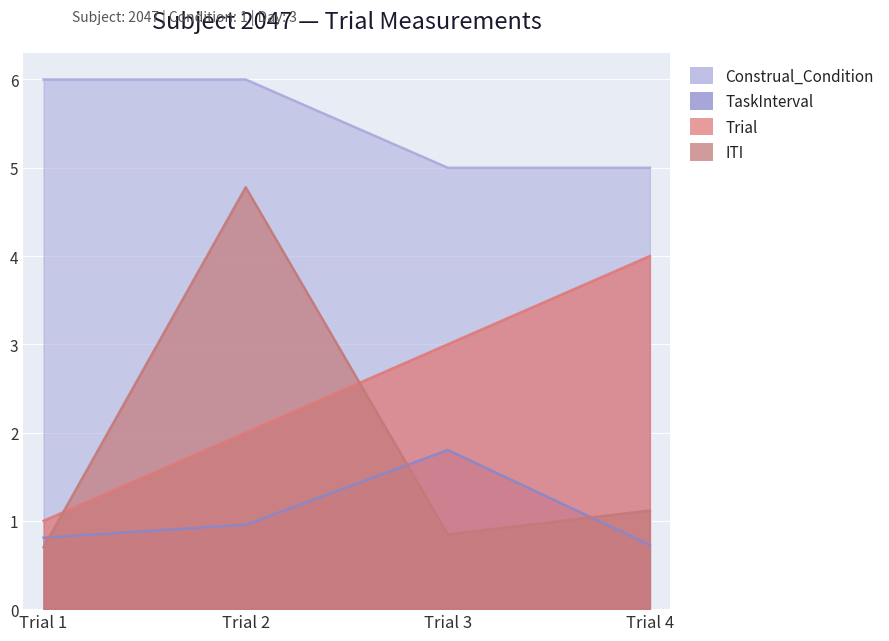

What is the sum of the Trial values at Trial 3 and Trial 4?

7.0